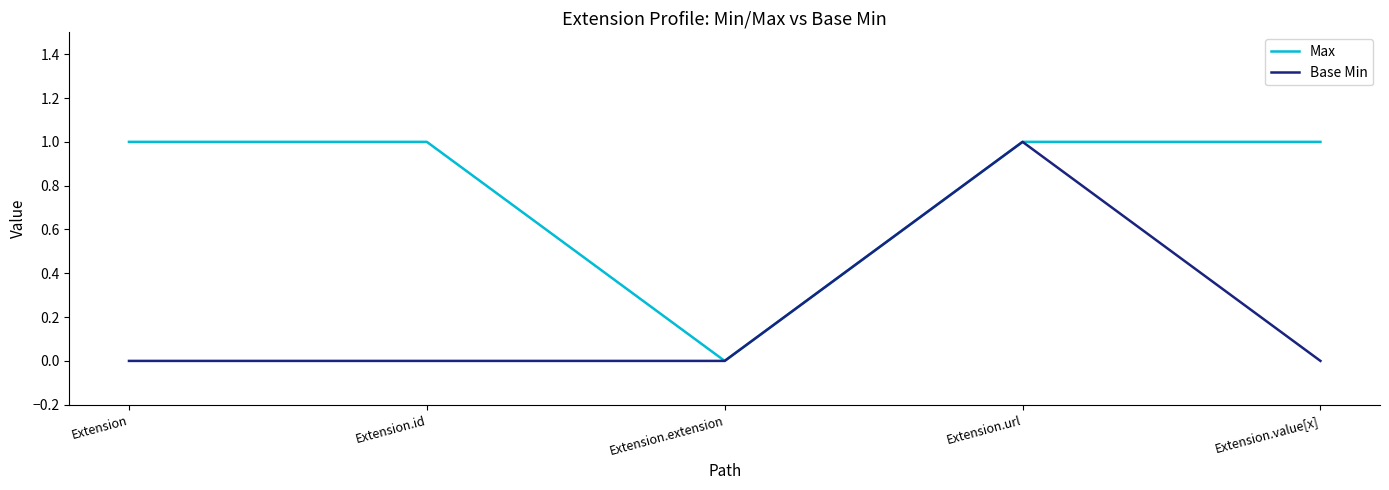

Which series changed the most between Extension and Extension.extension?

Max